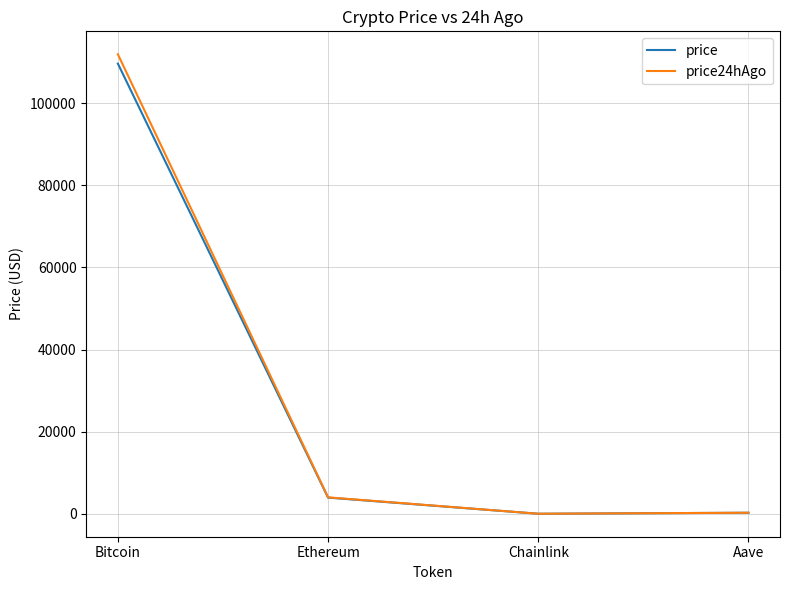

Which series changed the most between Bitcoin and Ethereum?

price24hAgo